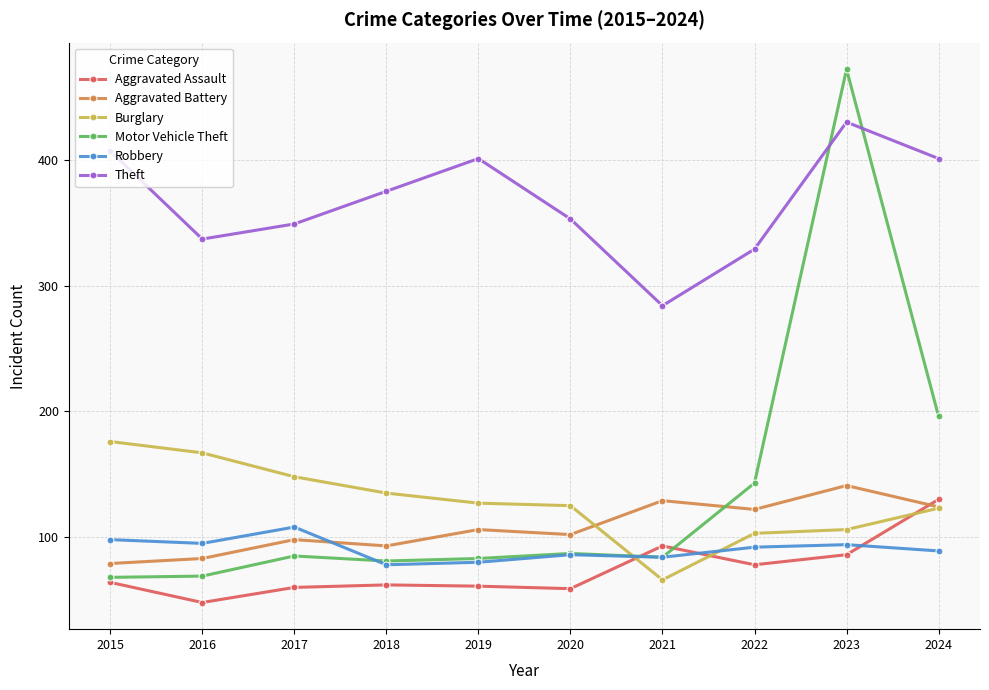

The Aggravated Battery series shows 93 at 2018. True or false?

True